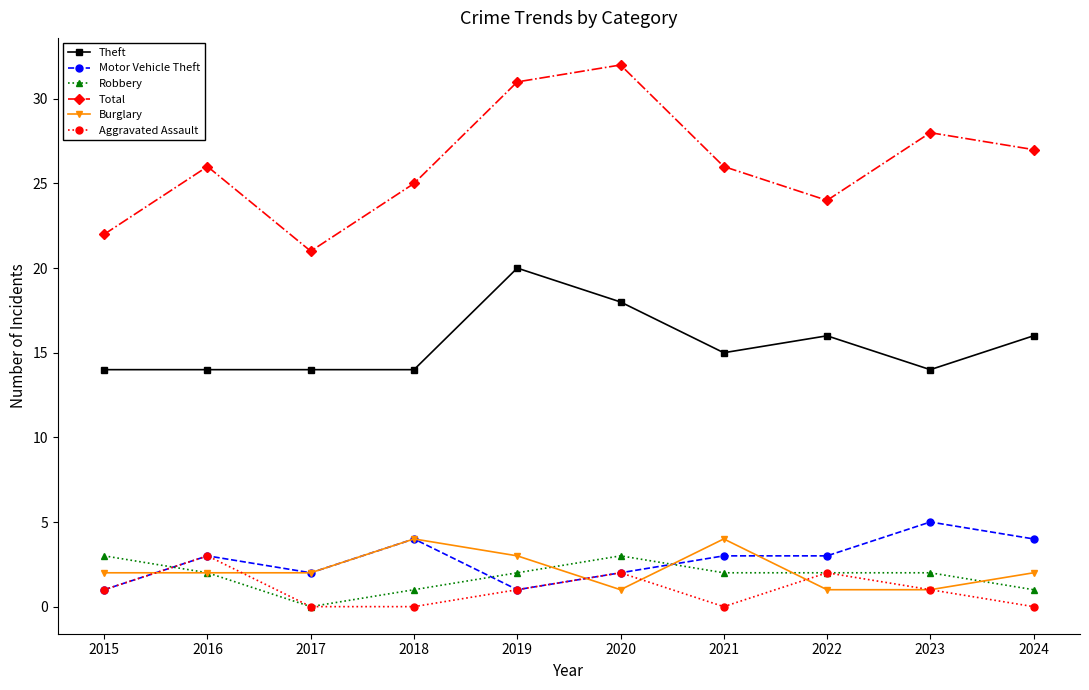

At which category does Robbery reach its first local valley?

2017